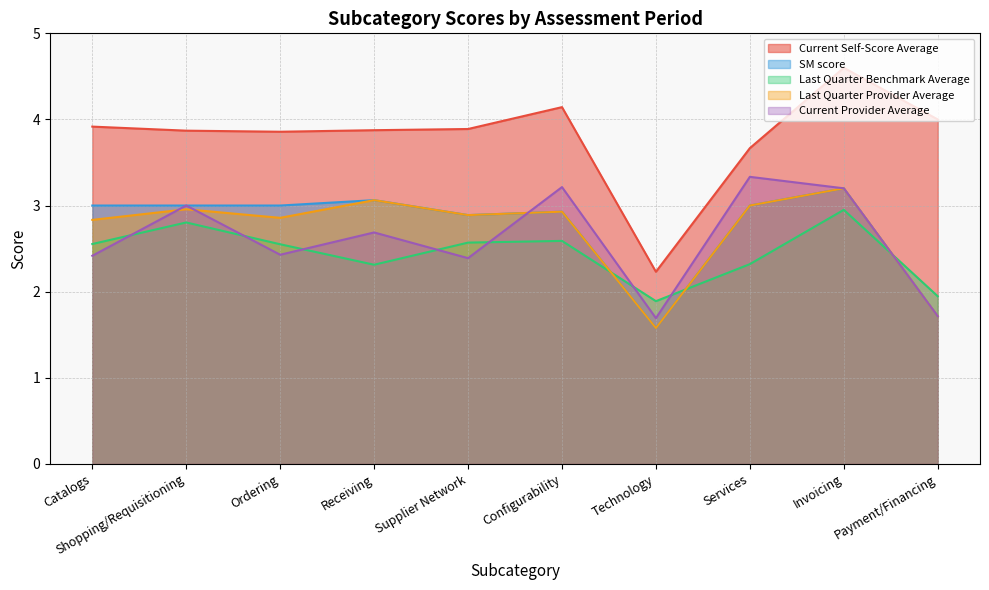

What is the label of the 9th point from the left?

Invoicing